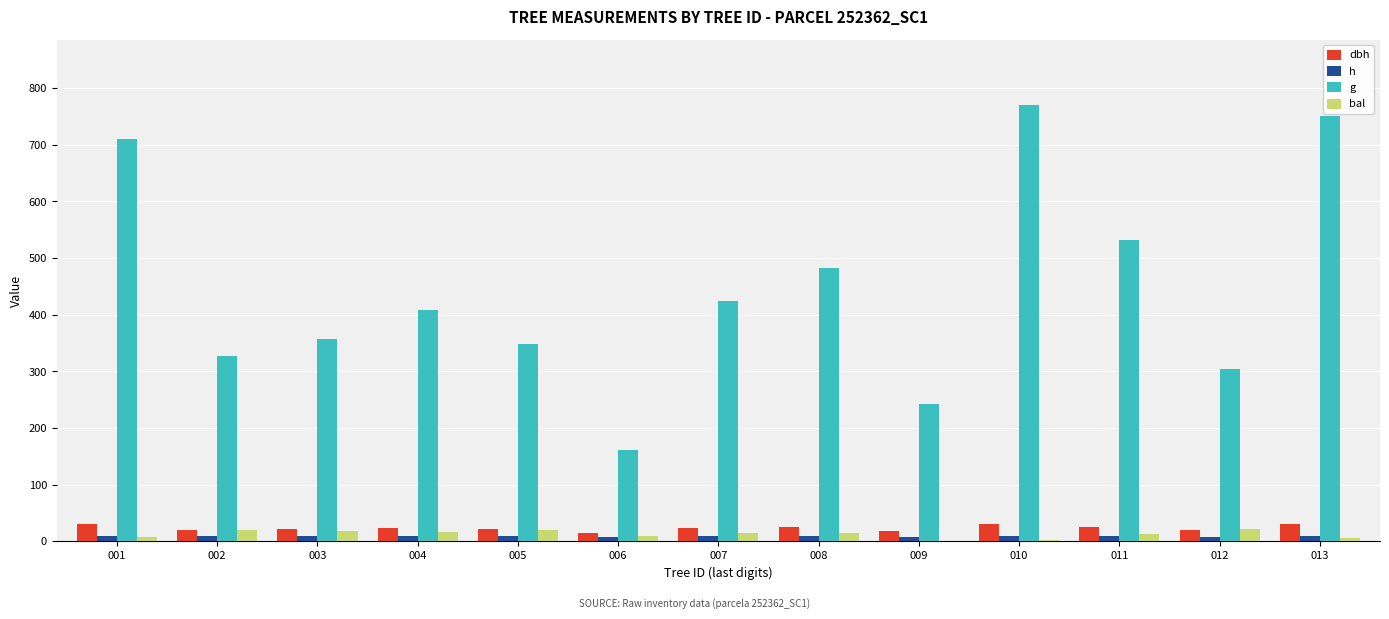

What is the maximum value shown in the chart?

770.3